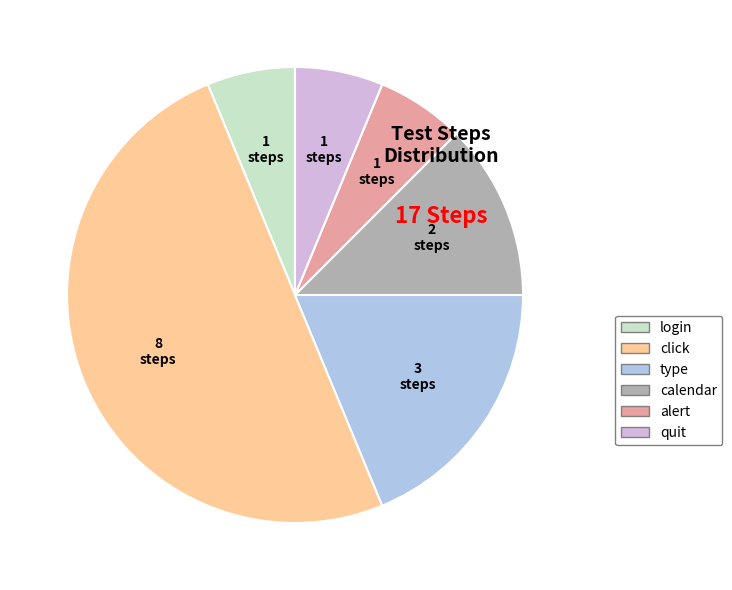

Between calendar and alert, which is larger?

calendar